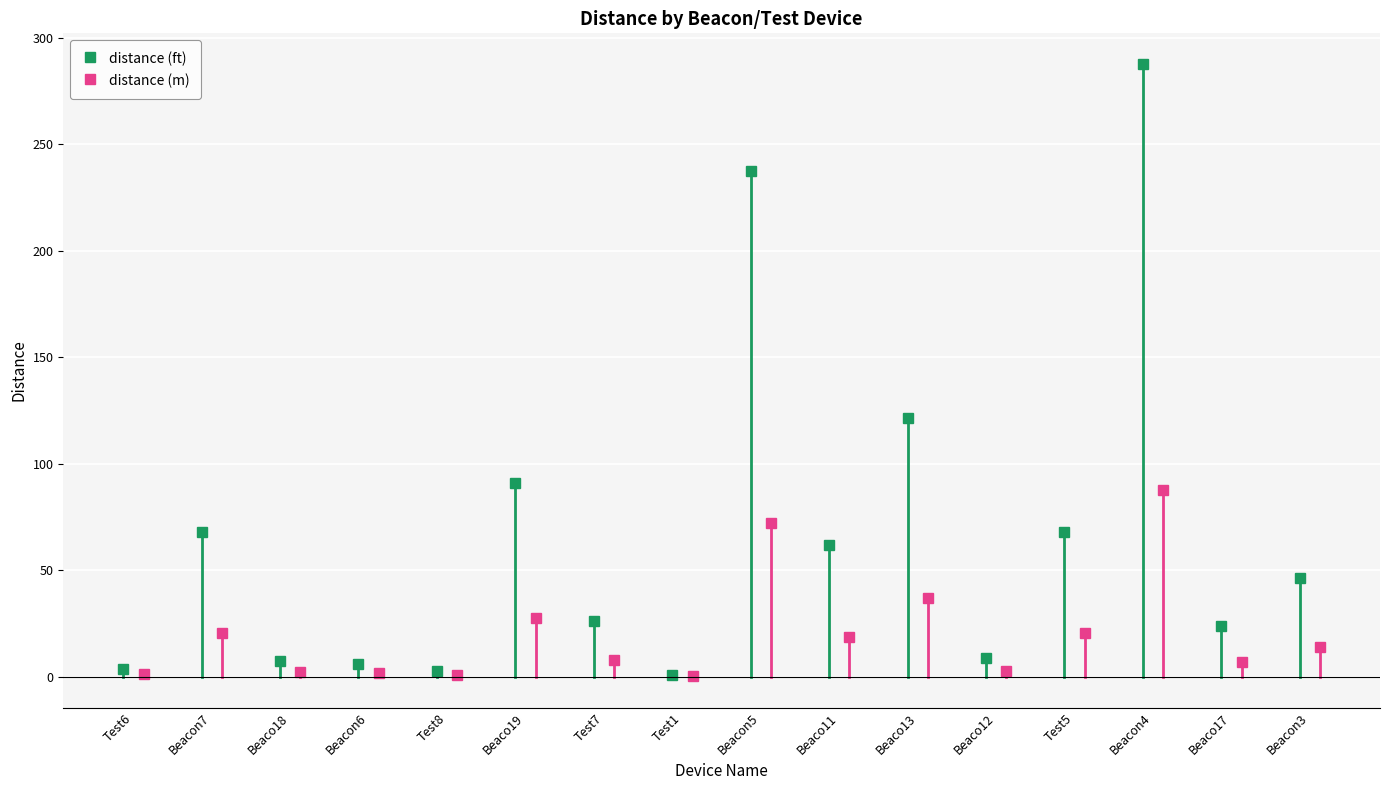

What is the value of the distance (ft) point at the 2nd from the left?

68.2